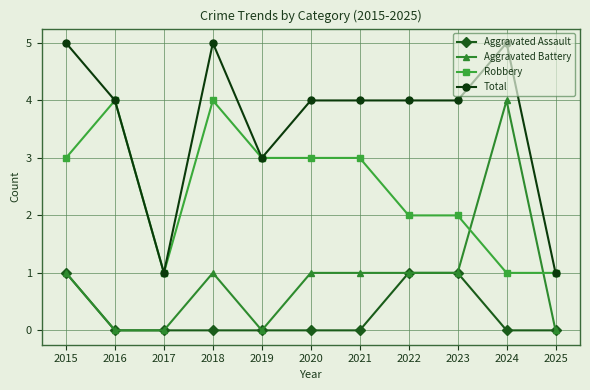

Reading left to right, what are all the values shown in this chart?

Aggravated Assault: 2015=1	2016=0	2017=0	2018=0	2019=0	2020=0	2021=0	2022=1	2023=1	2024=0	2025=0
Aggravated Battery: 2015=1	2016=0	2017=0	2018=1	2019=0	2020=1	2021=1	2022=1	2023=1	2024=4	2025=0
Robbery: 2015=3	2016=4	2017=1	2018=4	2019=3	2020=3	2021=3	2022=2	2023=2	2024=1	2025=1
Total: 2015=5	2016=4	2017=1	2018=5	2019=3	2020=4	2021=4	2022=4	2023=4	2024=5	2025=1